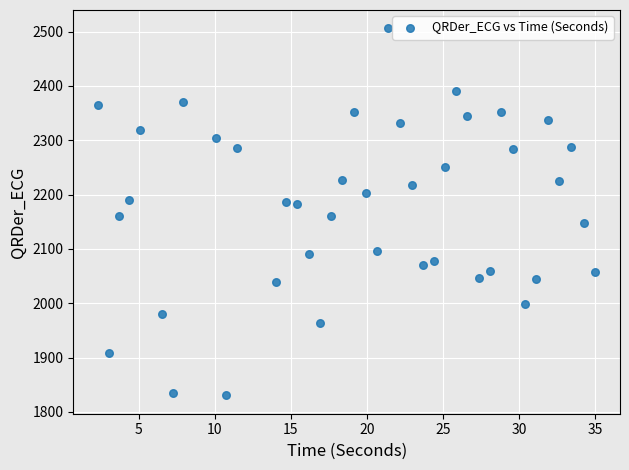

What is the range of X values (max minus min)?

32.7